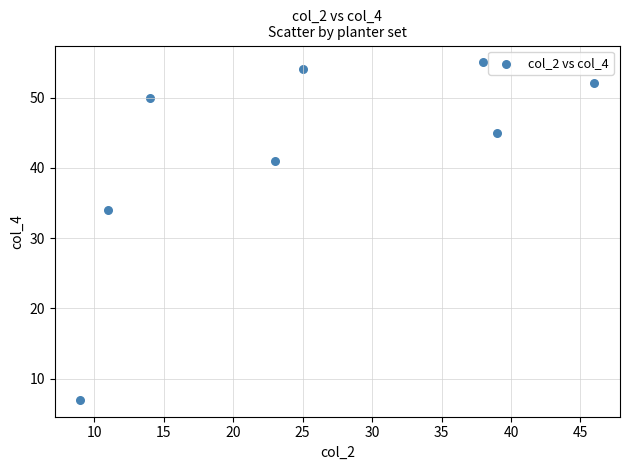

What is the range of X values (max minus min)?

37